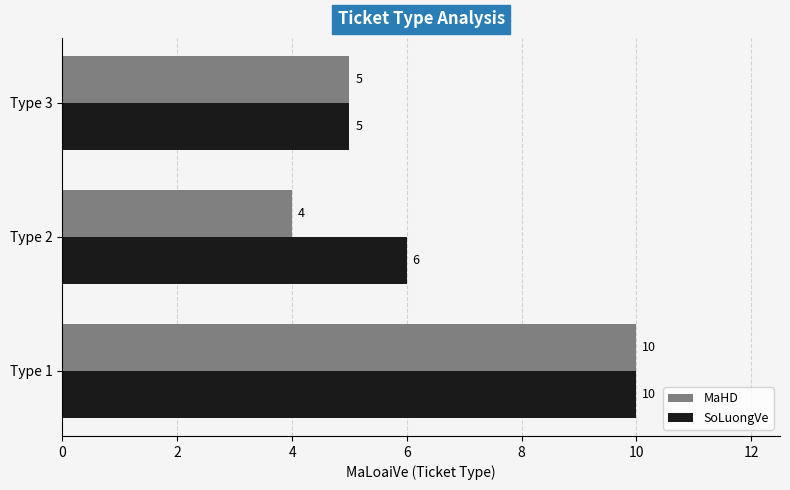

What is the difference between the maximum and minimum values in the MaHD series?

6